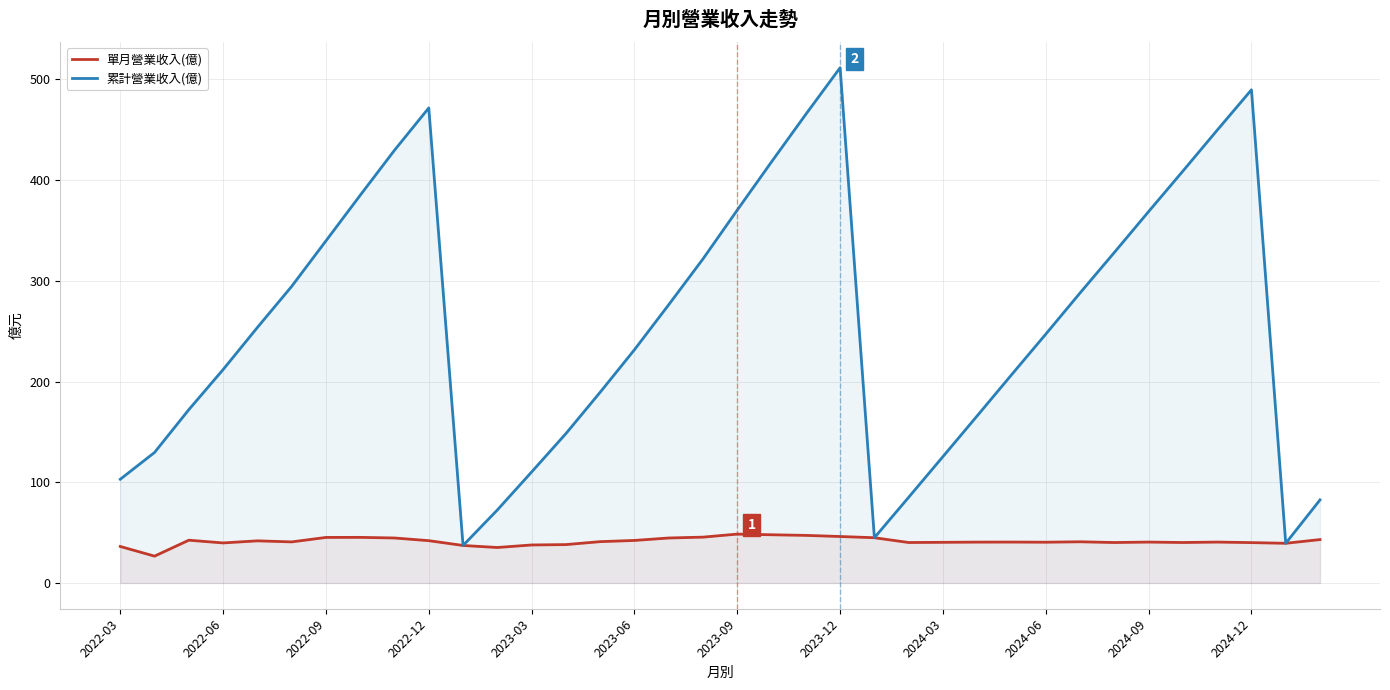

What value does the 累計營業收入(億) series have at 2024-06?

247.1